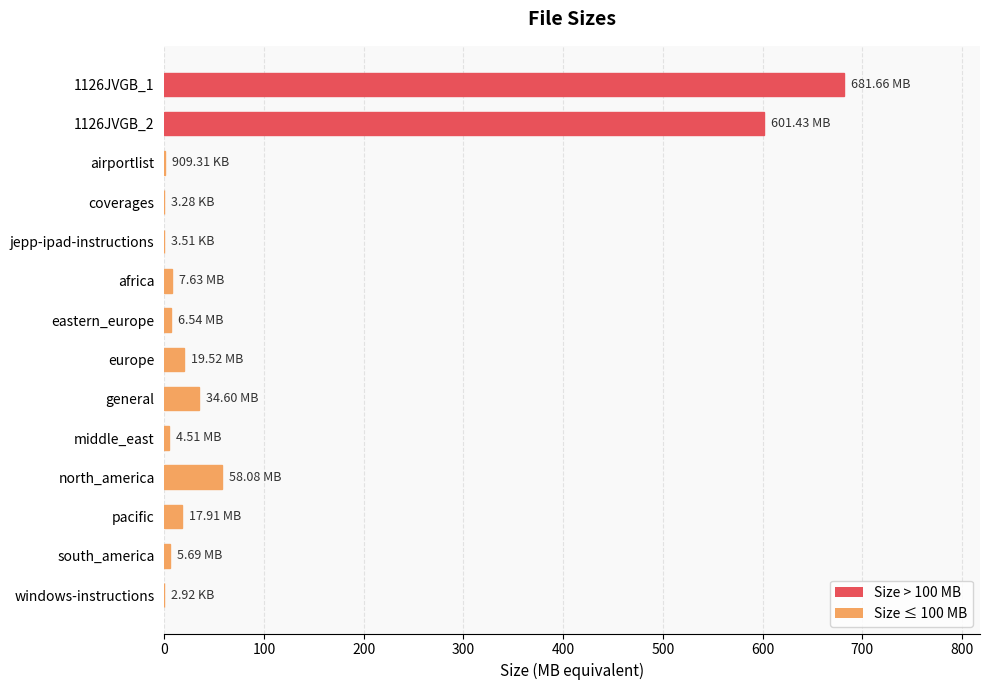

What is the sum of the values at general and europe?

54.1